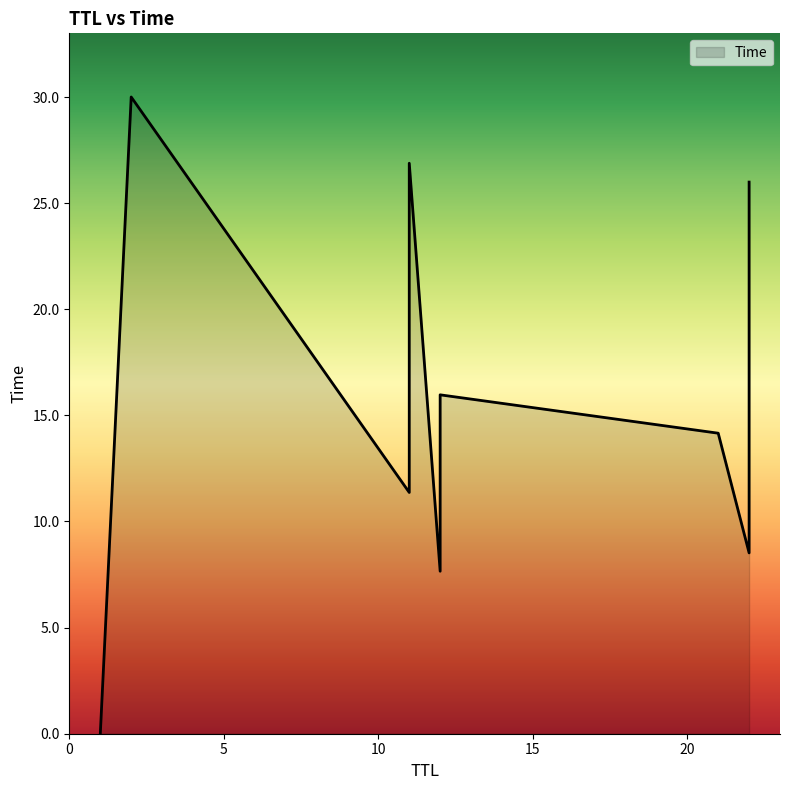

What is the difference between the maximum and minimum values?

30.0